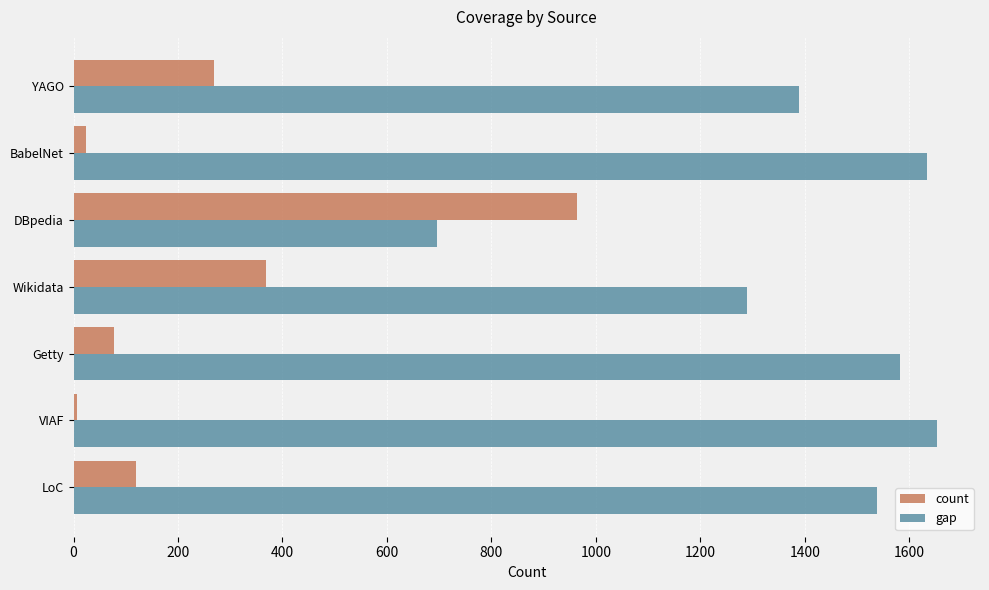

What is the average value of the count series?

261